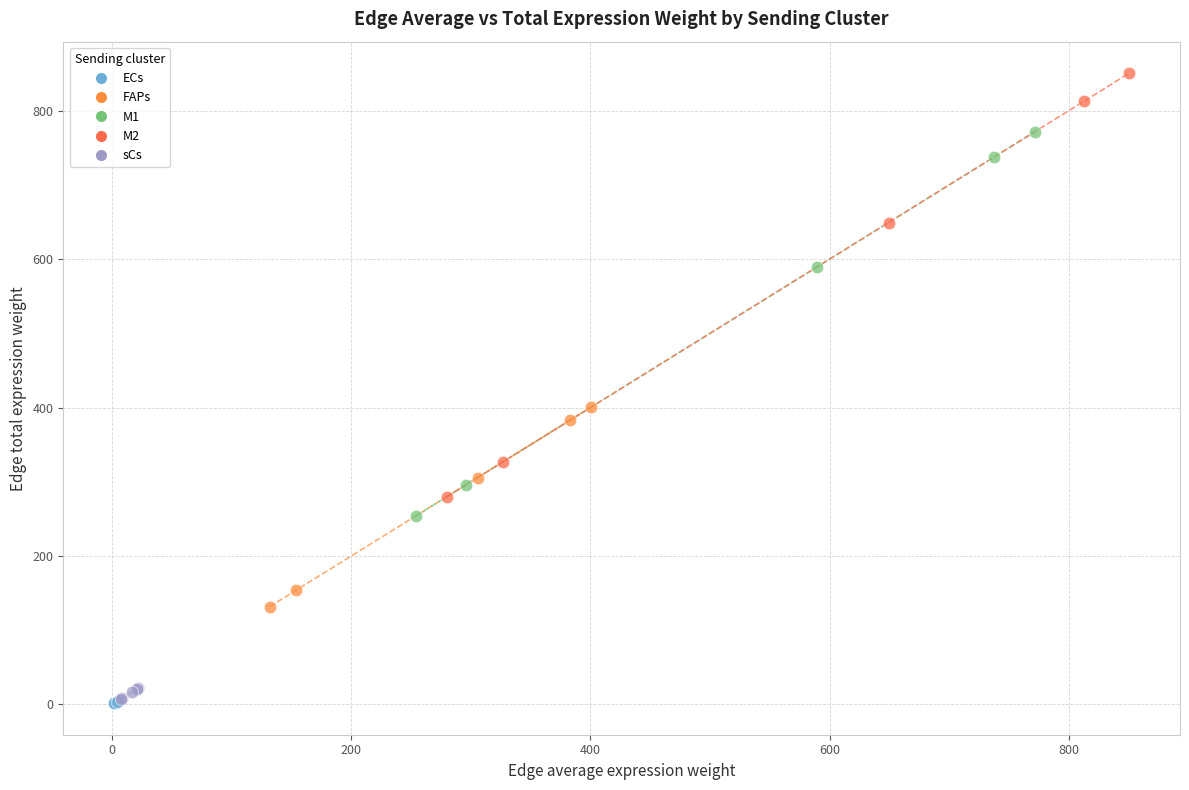

Which series has the widest spread of Y values?

M2